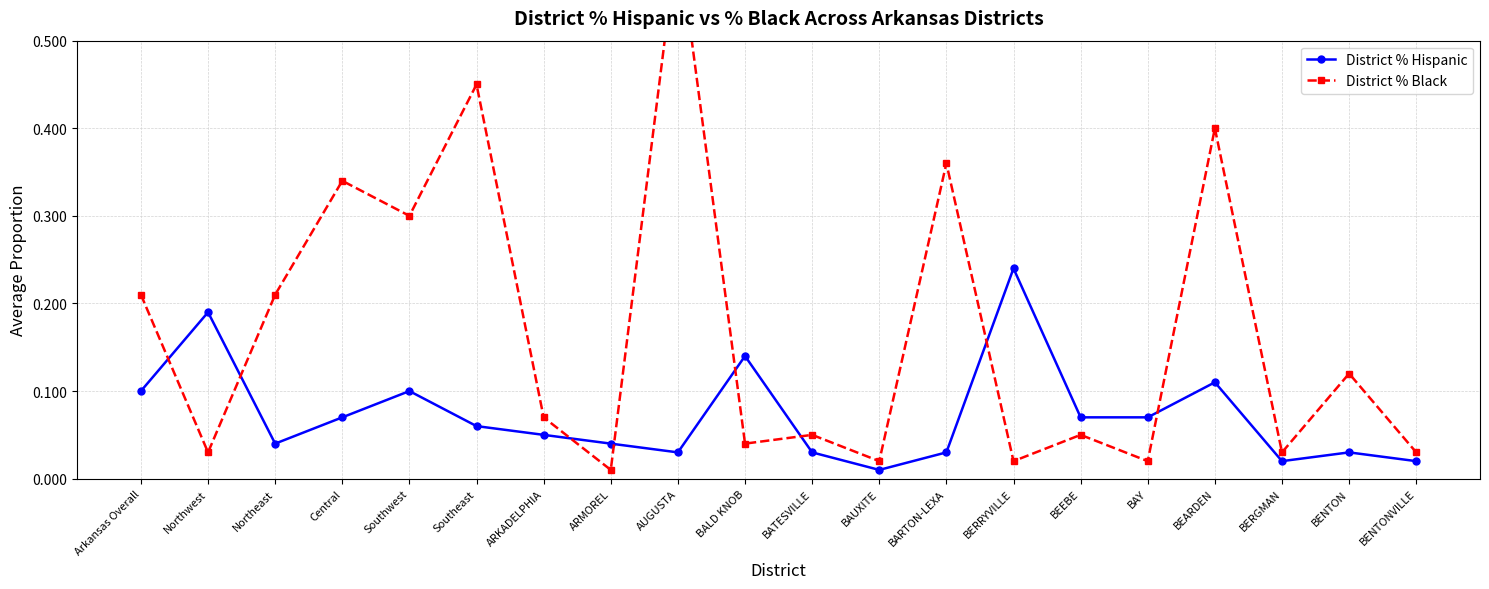

Which category has the lowest value across all series?

BAUXITE